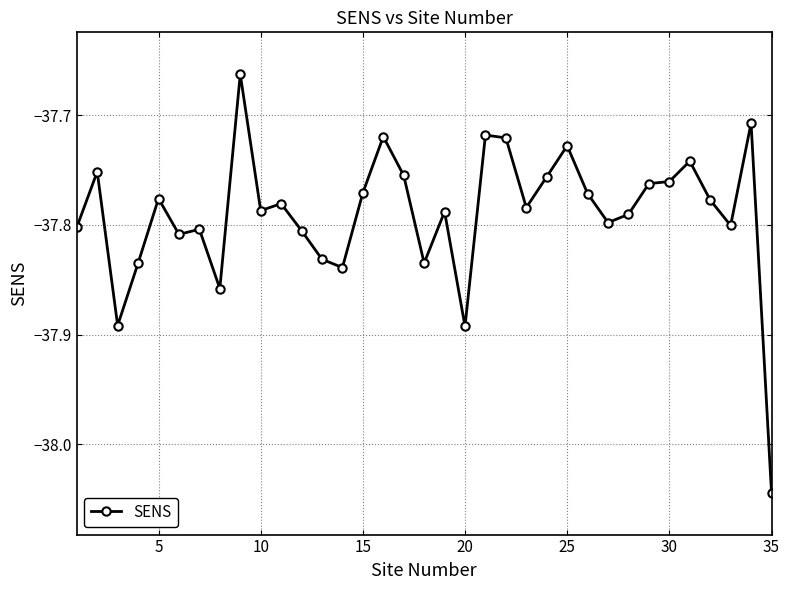

What is the difference between the second highest and minimum values?

0.3